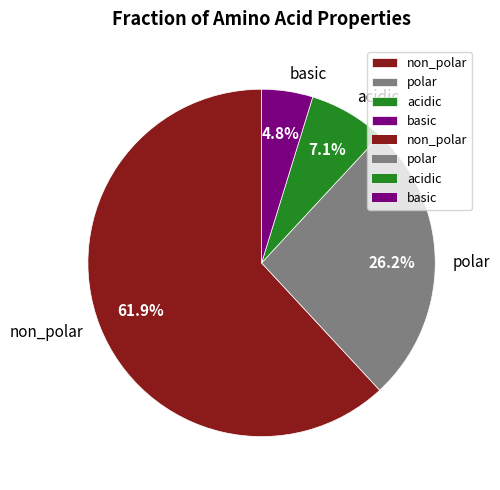

To the nearest percent, what is the combined percentage of polar and acidic?

33%